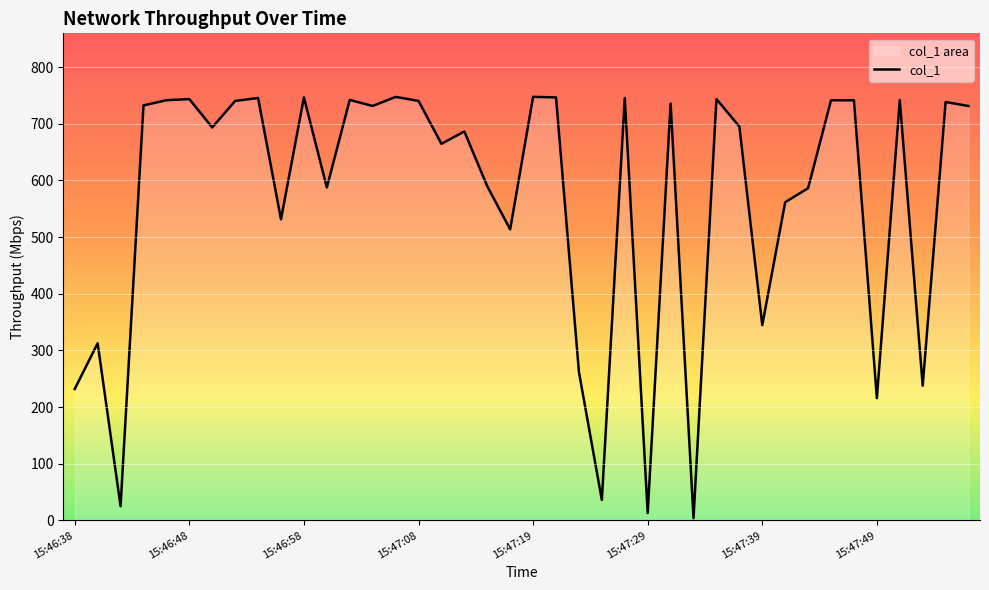

Which has a higher value, 17 or 13?

13